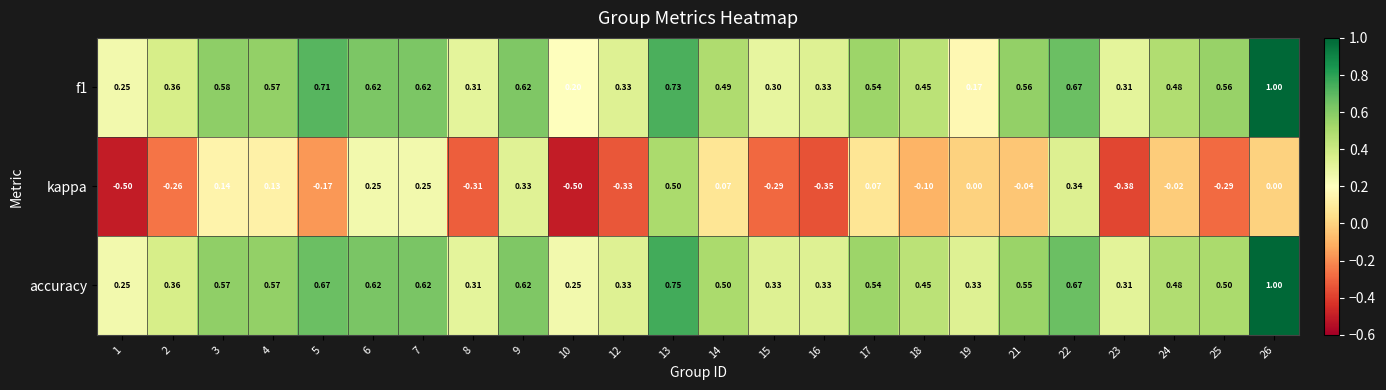

Is the value of f1 at 14 greater than the value of accuracy at 5?

No